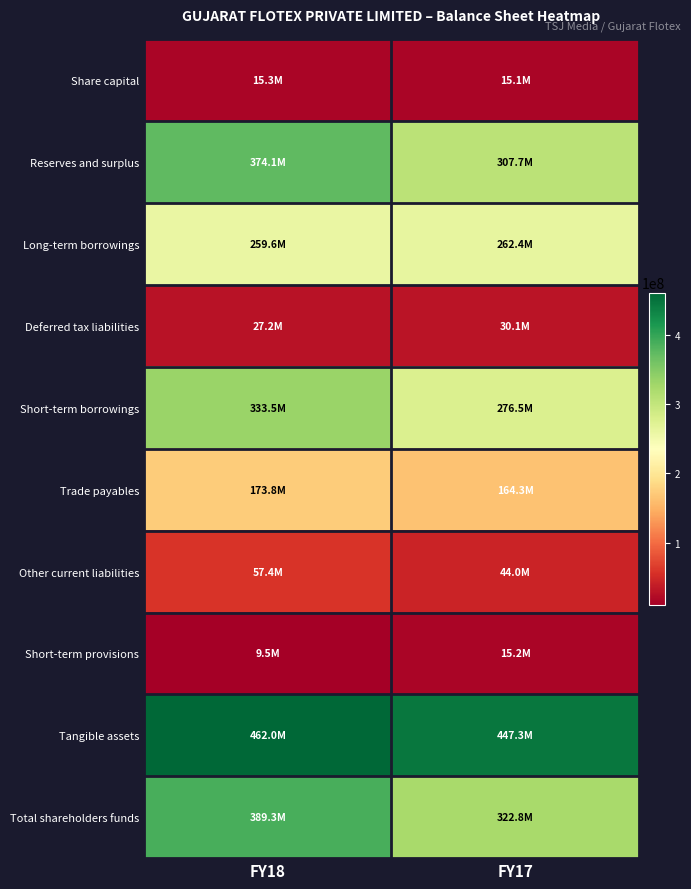

At FY18, list the series in order from largest to smallest.

Tangible assets, Total shareholders funds, Reserves and surplus, Short-term borrowings, Long-term borrowings, Trade payables, Other current liabilities, Deferred tax liabilities, Share capital, Short-term provisions